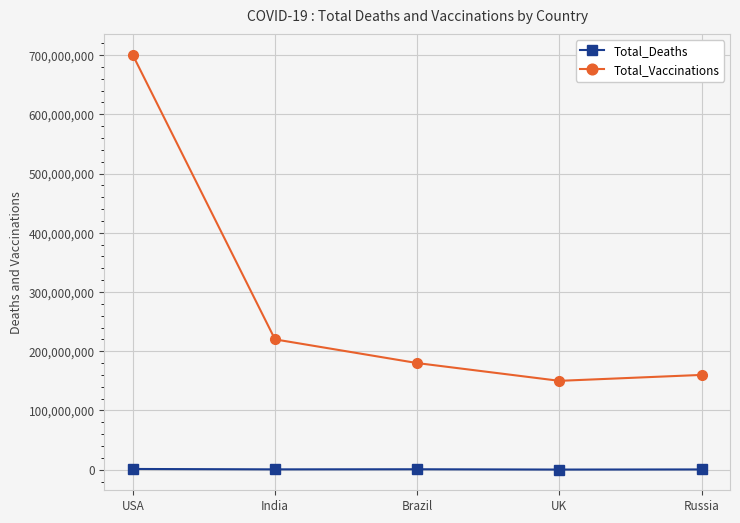

What is the lowest value of the Total_Vaccinations series?

150000000